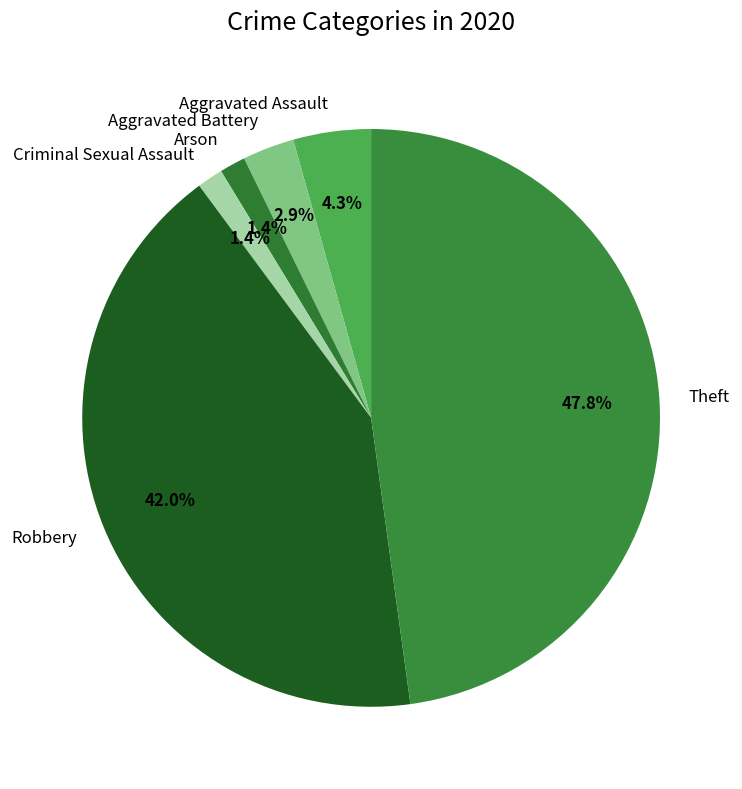

What is the ratio of the value at Aggravated Battery to the value at Theft?

0.1